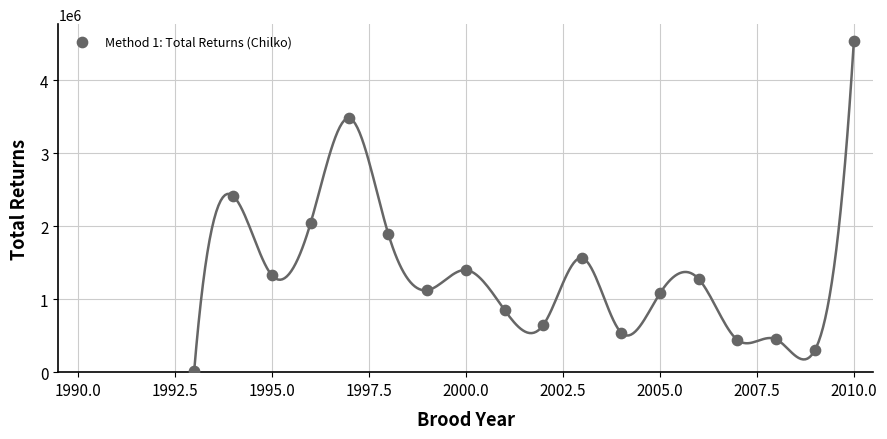

What is the range of Y values (max minus min)?

4528837